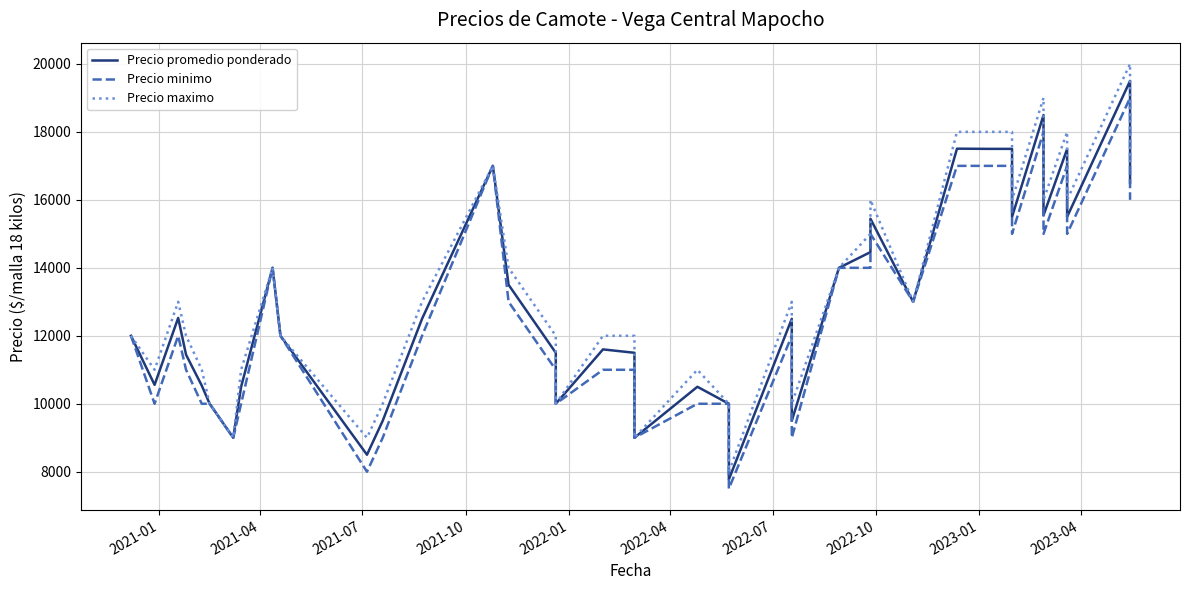

Which series has the widest spread of values?

Precio maximo